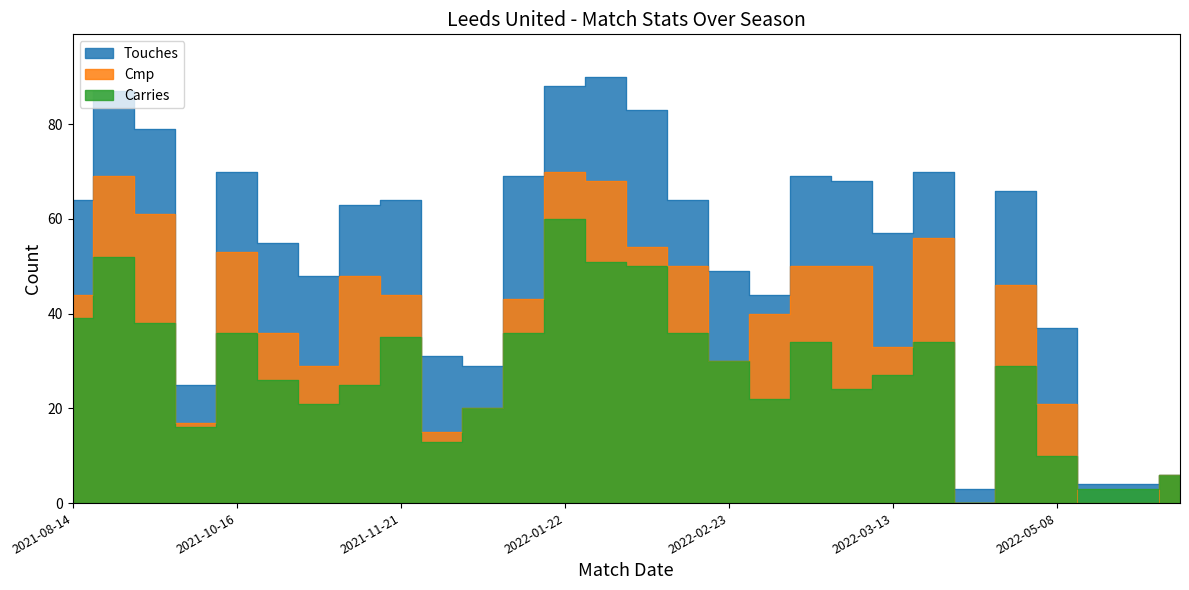

At which category does Cmp reach its first local peak?

2021-08-21